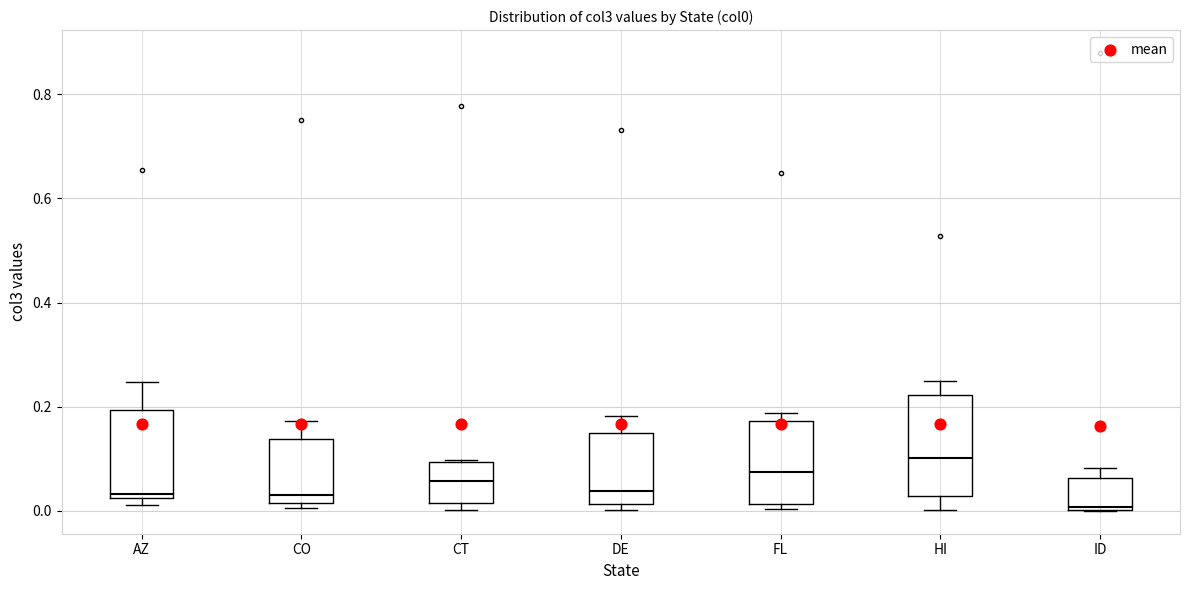

Reading left to right, read every box against the y-axis: the position of its median line, the range the box covers, and the ends of its whiskers. The values are not printed on the chart, so give them approximately, as read against the axis.

AZ: median 0.04, box 0.02 to 0.20, whiskers 0.02 (just below the box's lower edge) to 0.24
CO: median 0.04, box 0.02 to 0.14, whiskers 0.00 to 0.18
CT: median 0.06, box 0.02 to 0.10, whiskers 0.00 to 0.10
DE: median 0.04, box 0.02 to 0.14, whiskers 0.00 to 0.18
FL: median 0.08, box 0.02 to 0.18, whiskers 0.00 to 0.18 (just above the box's upper edge)
HI: median 0.10, box 0.02 to 0.22, whiskers 0.00 to 0.24
ID: median 0.00 (just above the box's lower edge), box 0.00 to 0.06, whiskers 0.00 to 0.08